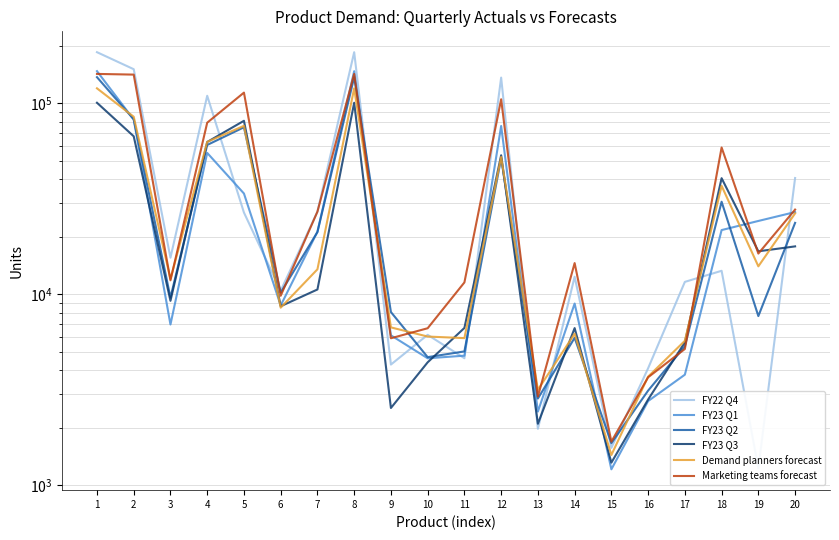

List the series in order of their peak value, highest first.

FY22 Q4, FY23 Q1, Marketing teams forecast, FY23 Q2, Demand planners forecast, FY23 Q3